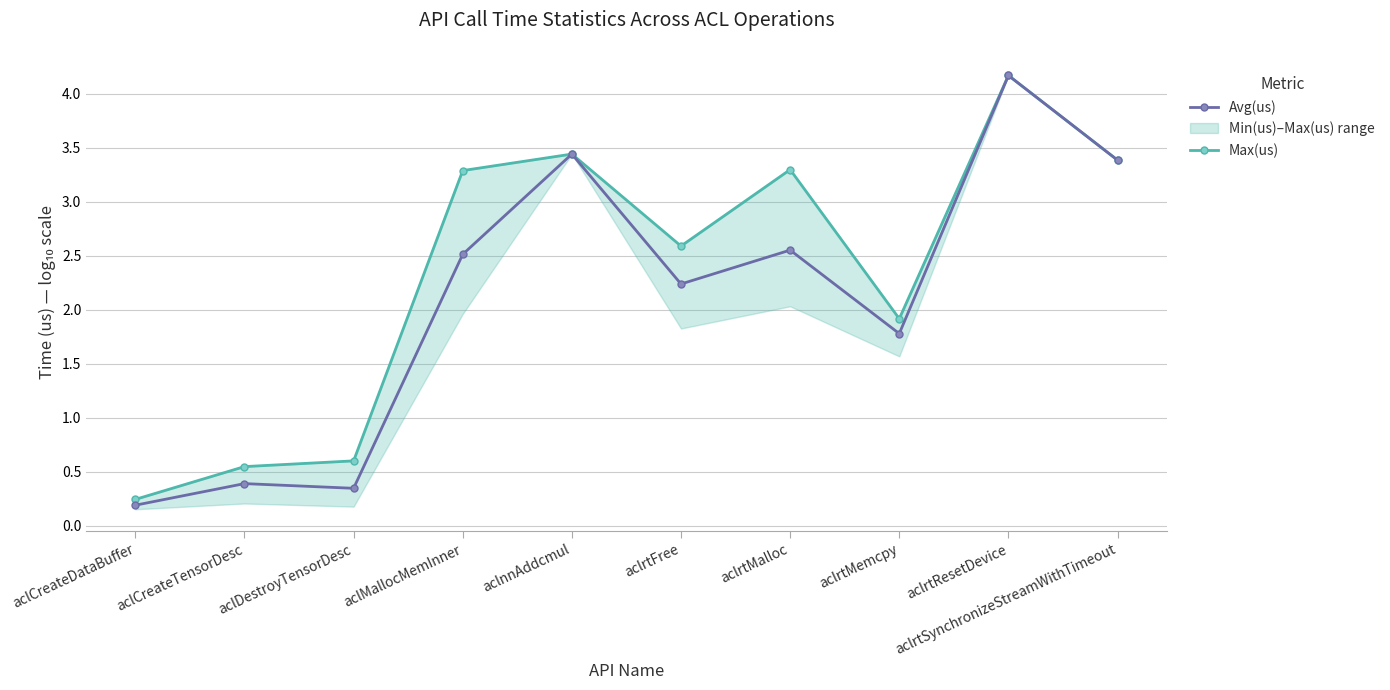

What is the label of the 3rd point from the right?

aclrtMemcpy